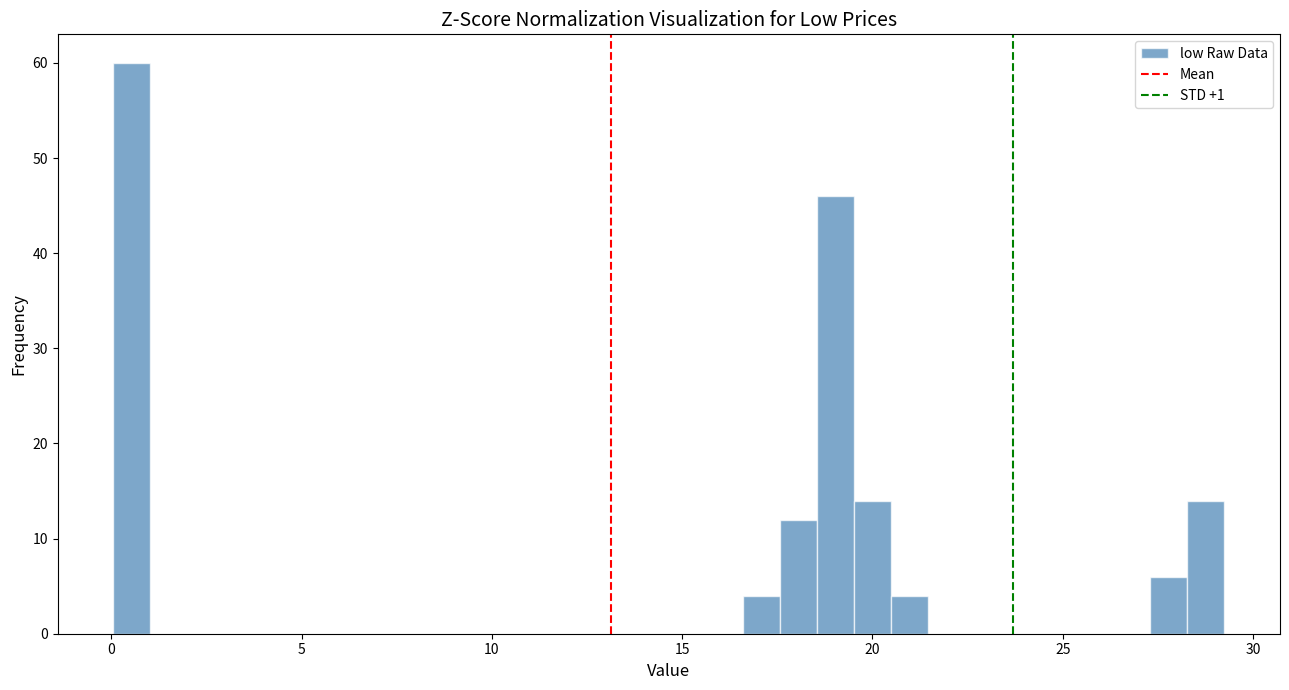

Around what value on the x-axis is the tallest bar? Give the approximate position of its centre, as read against the axis.

0.5